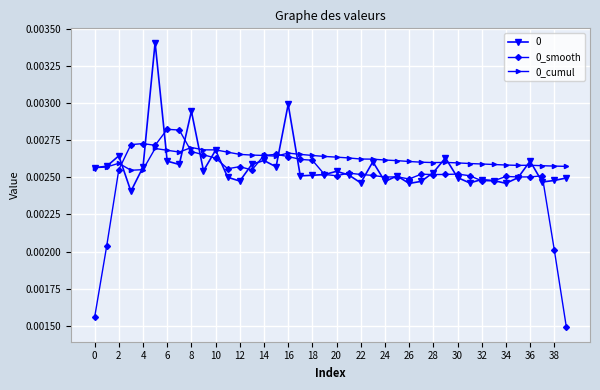

How many 0_smooth values are between 0 and 1?

40